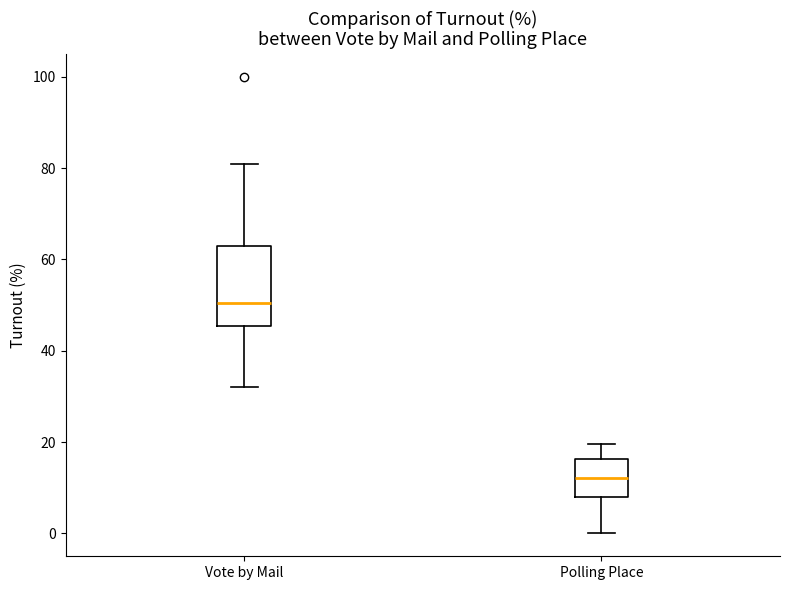

Where is the upper edge of the box for Vote by Mail on the y-axis? The values are not printed on the chart, so give them approximately, as read against the axis.

62